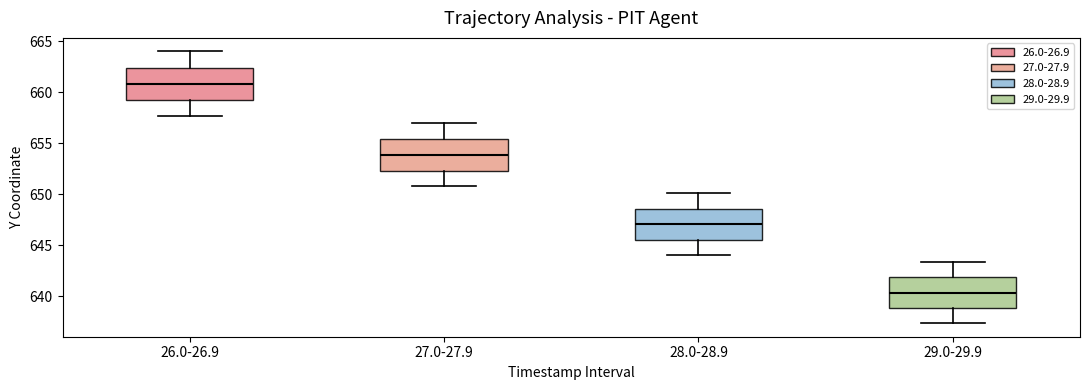

Which box has the lowest median line?

29.0-29.9